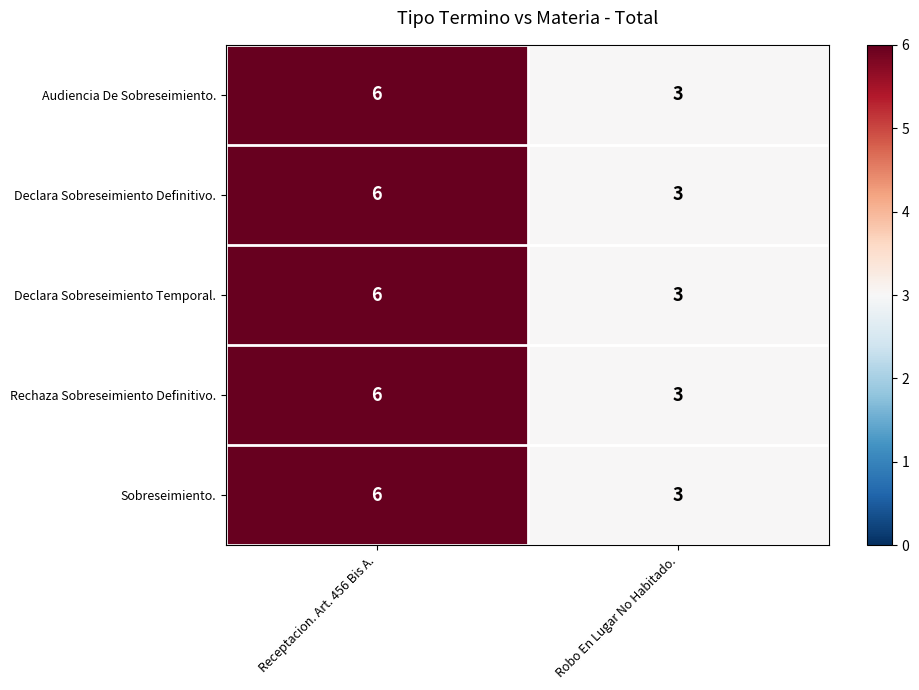

Reading left to right, transcribe all the data shown in this chart.

Audiencia De Sobreseimiento.: Receptacion. Art. 456 Bis A.=6	Robo En Lugar No Habitado.=3
Declara Sobreseimiento Definitivo.: Receptacion. Art. 456 Bis A.=6	Robo En Lugar No Habitado.=3
Declara Sobreseimiento Temporal.: Receptacion. Art. 456 Bis A.=6	Robo En Lugar No Habitado.=3
Rechaza Sobreseimiento Definitivo.: Receptacion. Art. 456 Bis A.=6	Robo En Lugar No Habitado.=3
Sobreseimiento.: Receptacion. Art. 456 Bis A.=6	Robo En Lugar No Habitado.=3